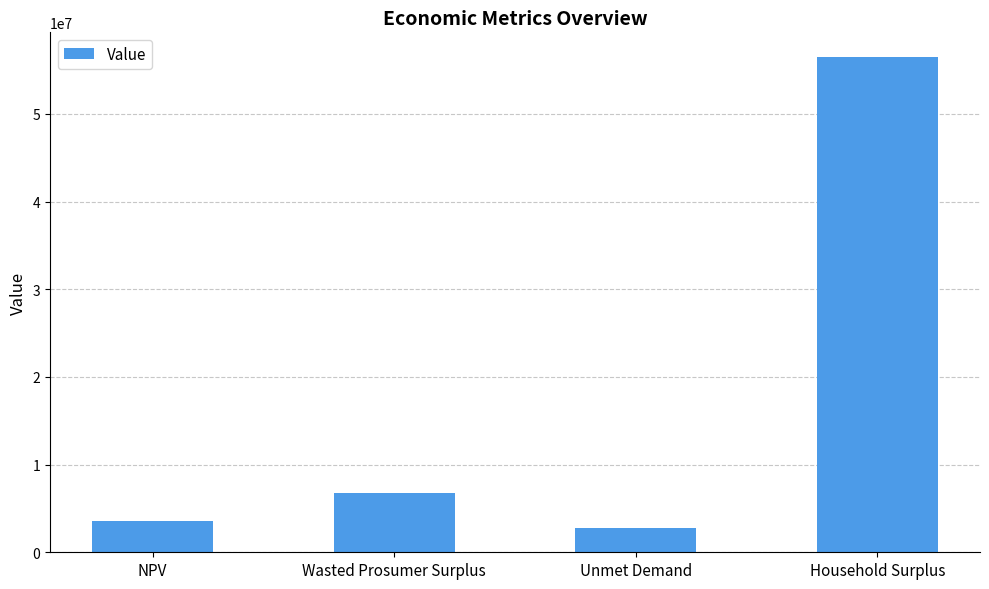

True or false: the data shows 3582309.0 at NPV.

True